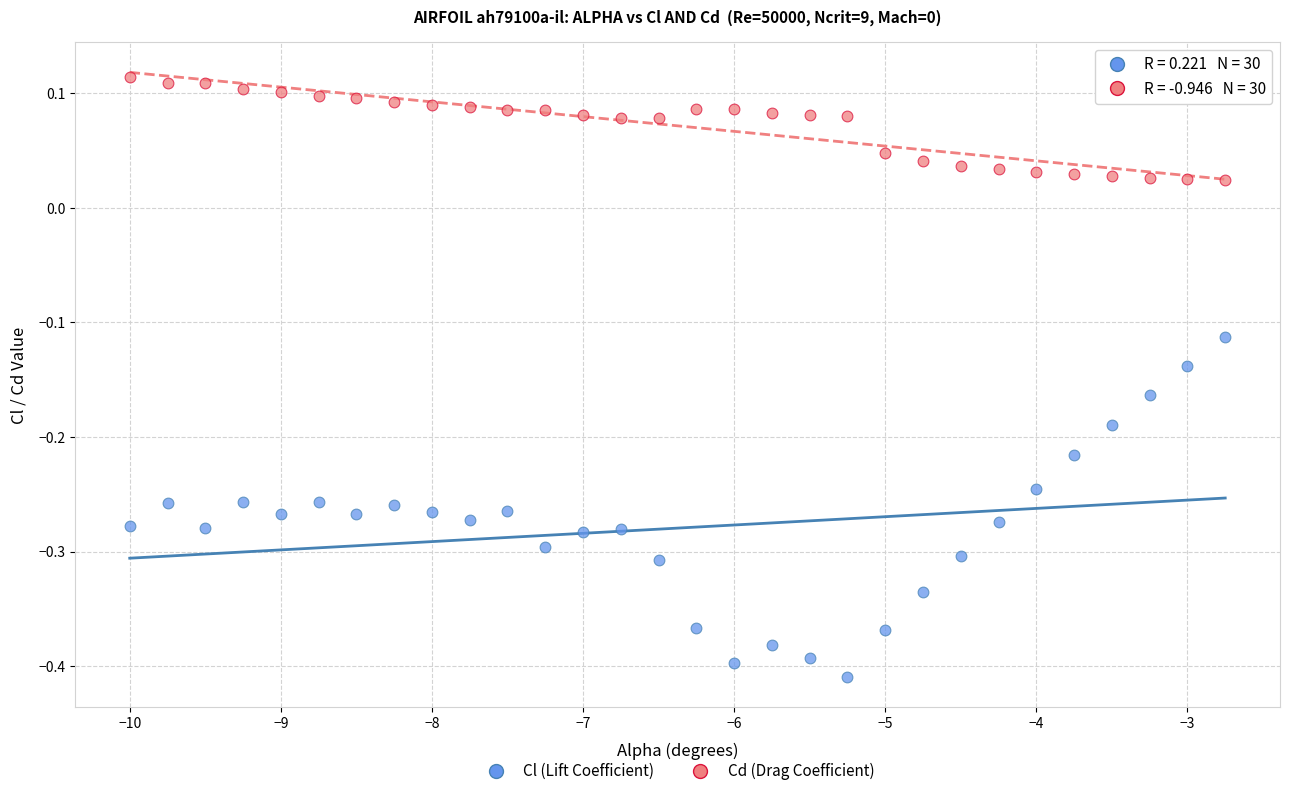

Which series contains the lowest Y value?

Cl (Lift Coefficient)